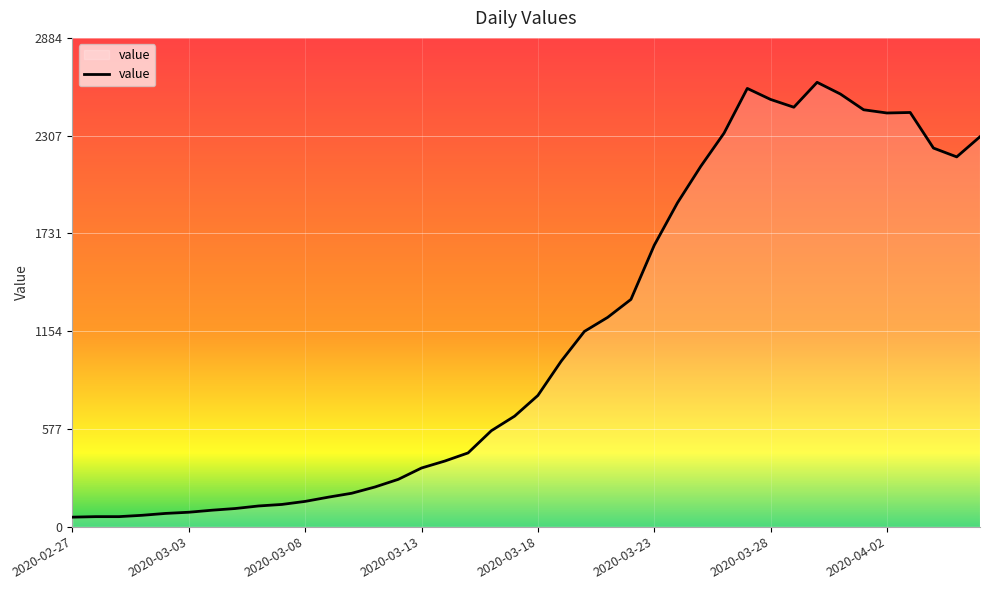

What is the average value?

1115